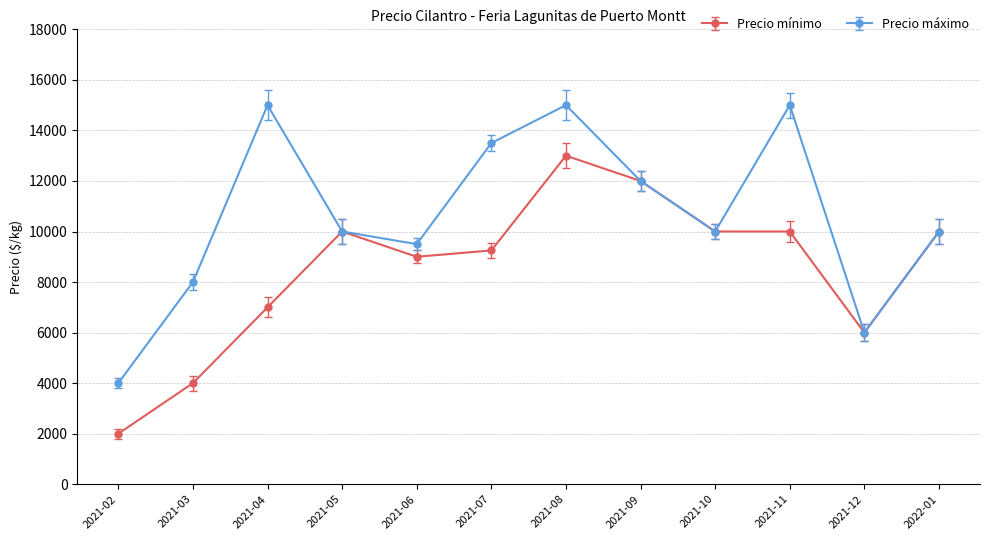

List the series in order of their overall mean, highest first.

Precio máximo, Precio mínimo